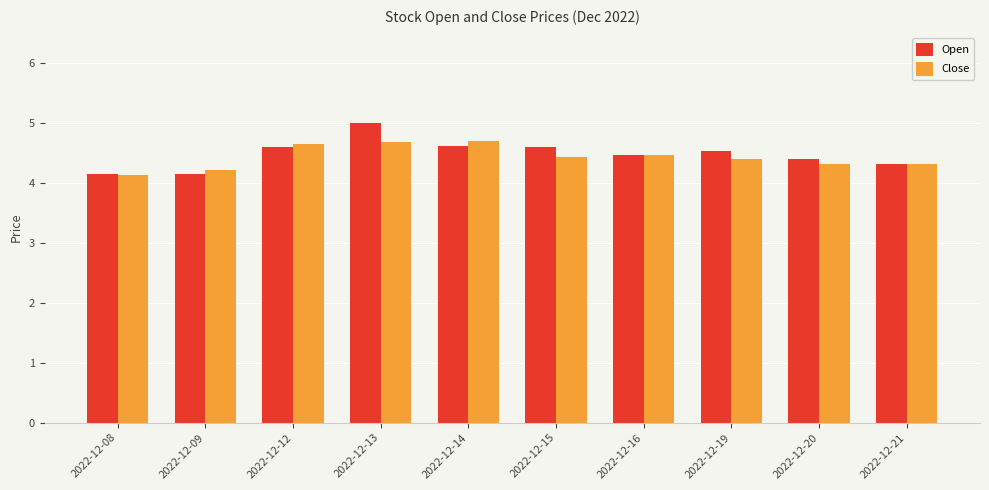

True or false: Close has a value of 1.5 at 2022-12-13.

False